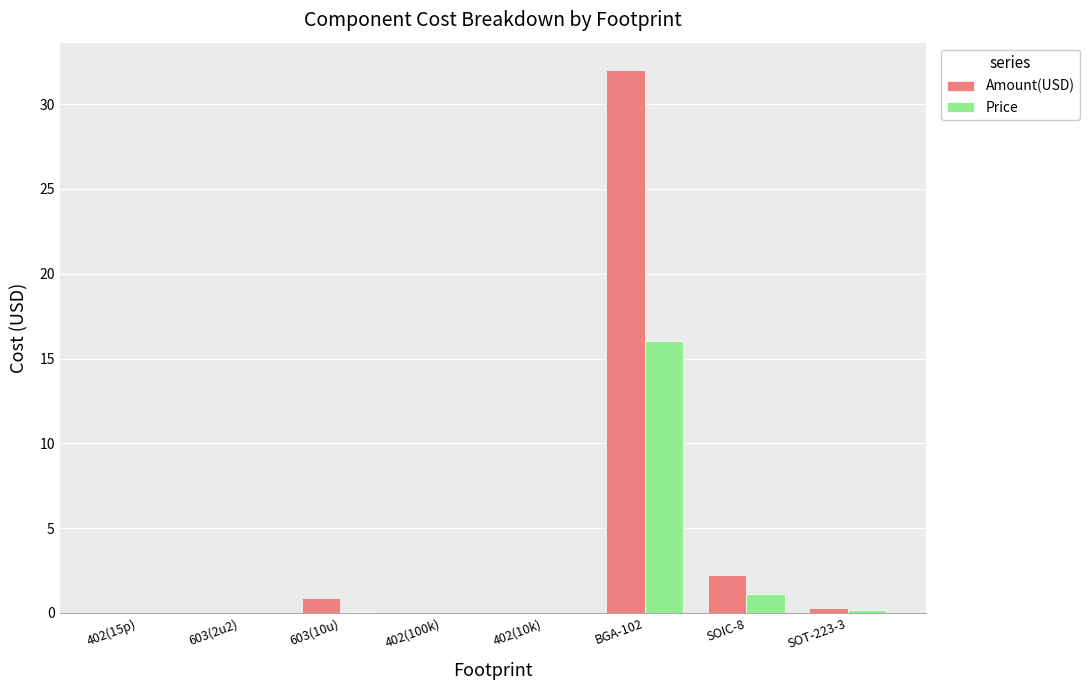

What is the sum of all Amount(USD) values?

35.6